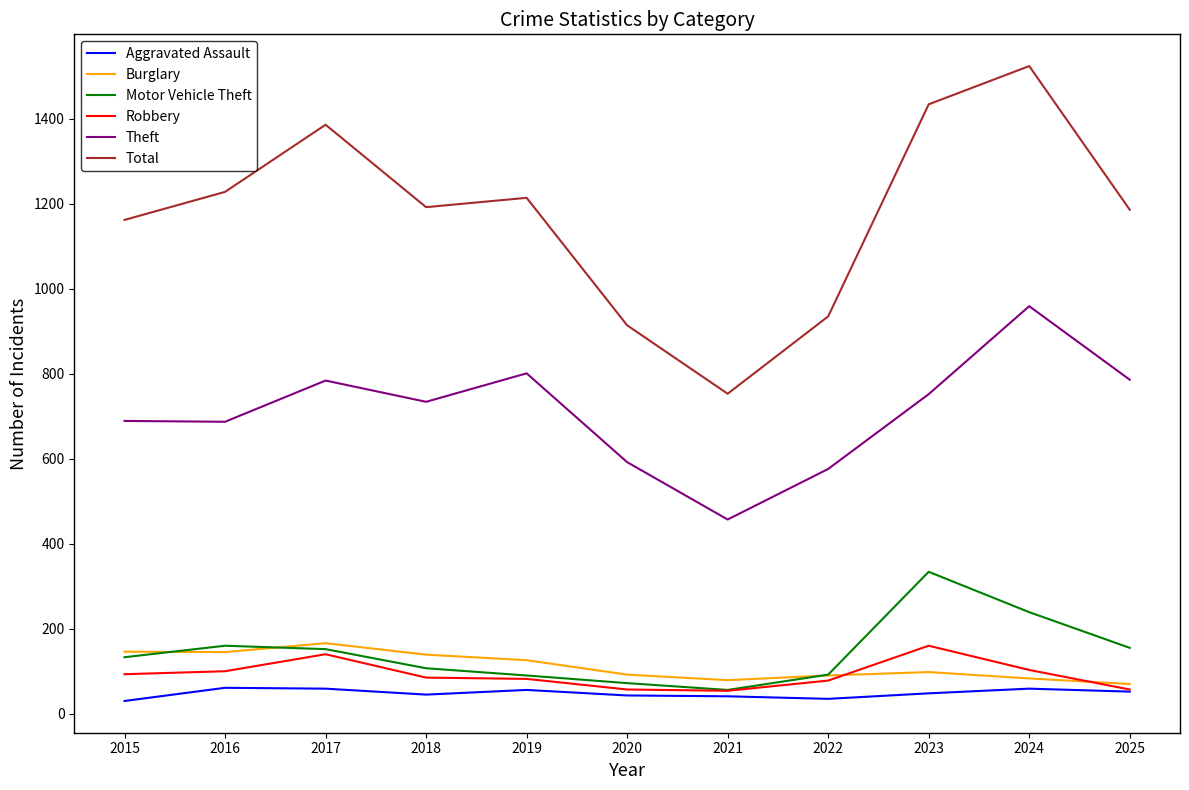

Which series changed the most between 2023 and 2025?

Total